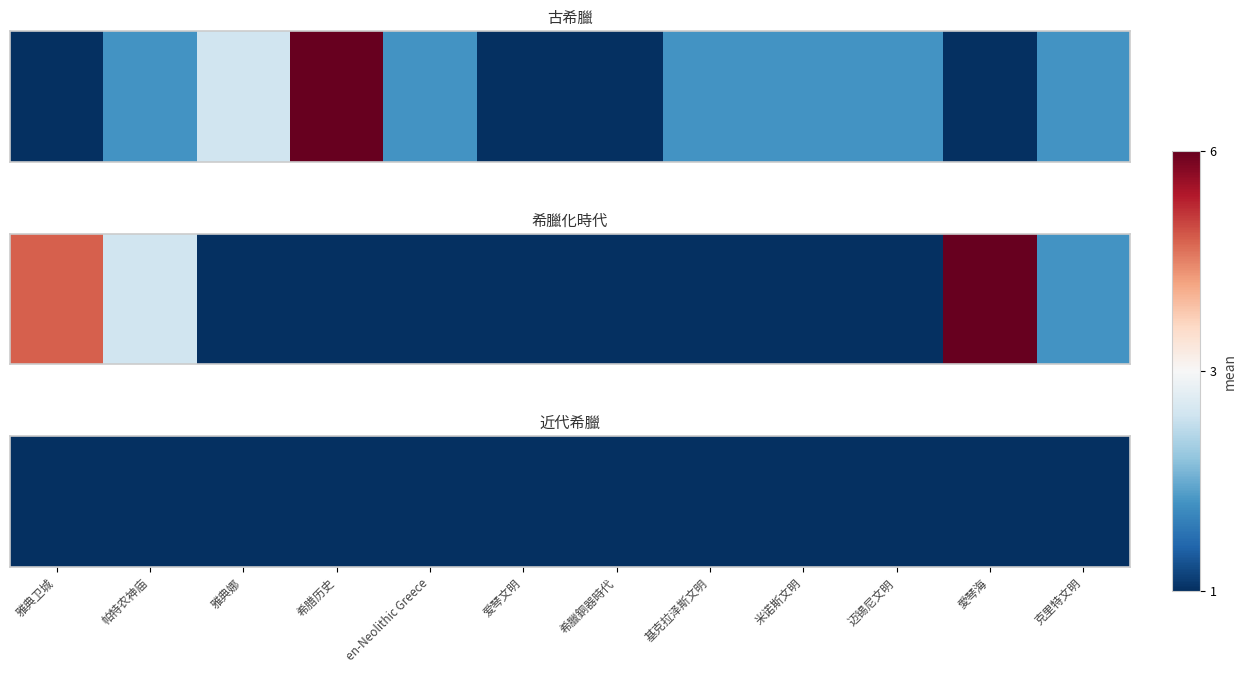

Rank the series at 希臘銅器時代 from highest to lowest value.

古希臘, 希臘化時代